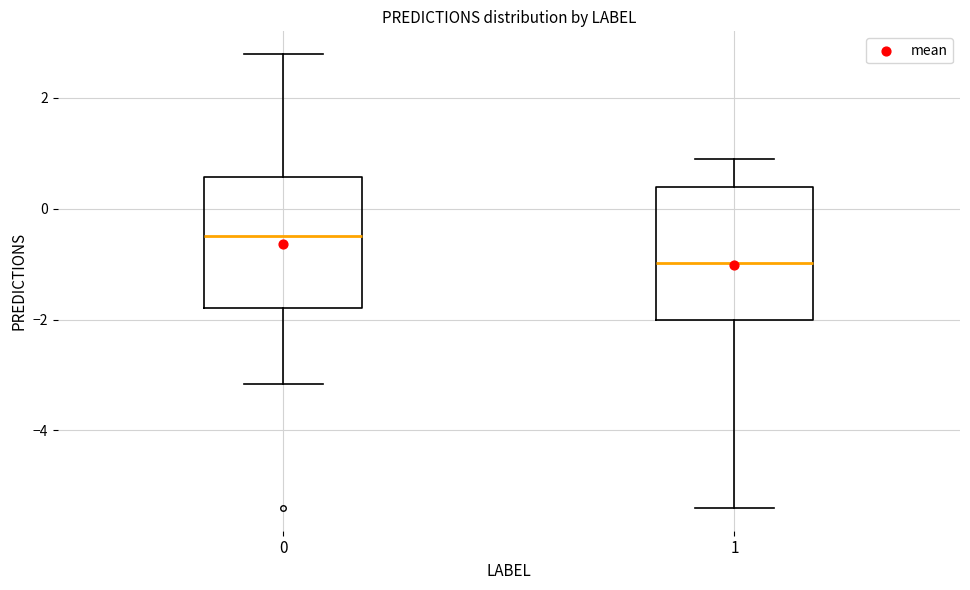

Where does the lower whisker of the box at x = 0 end on the y-axis? The values are not printed on the chart, so give them approximately, as read against the axis.

-3.2